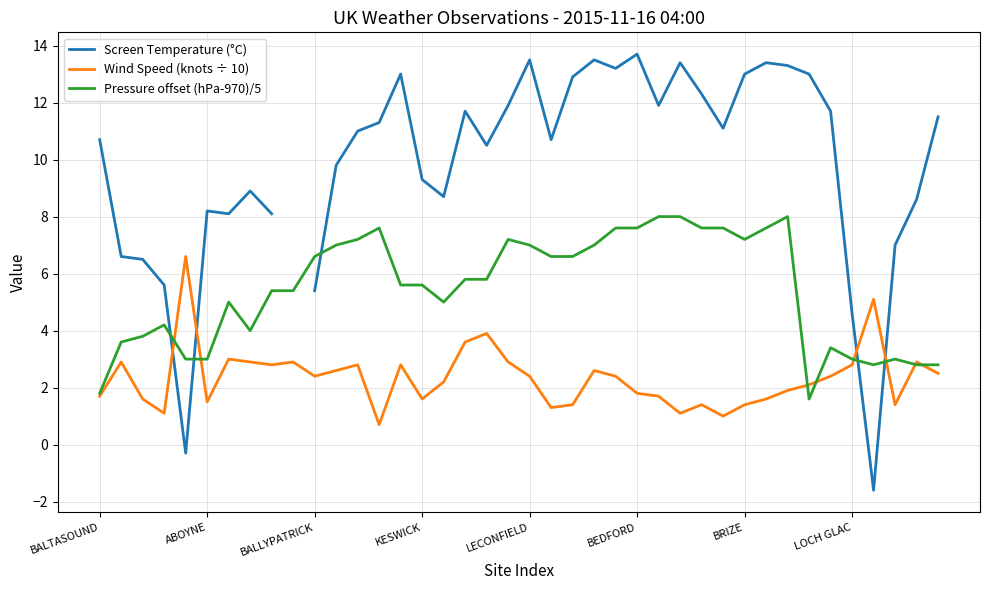

What is the minimum value for Pressure offset (hPa-970)/5?

1.6